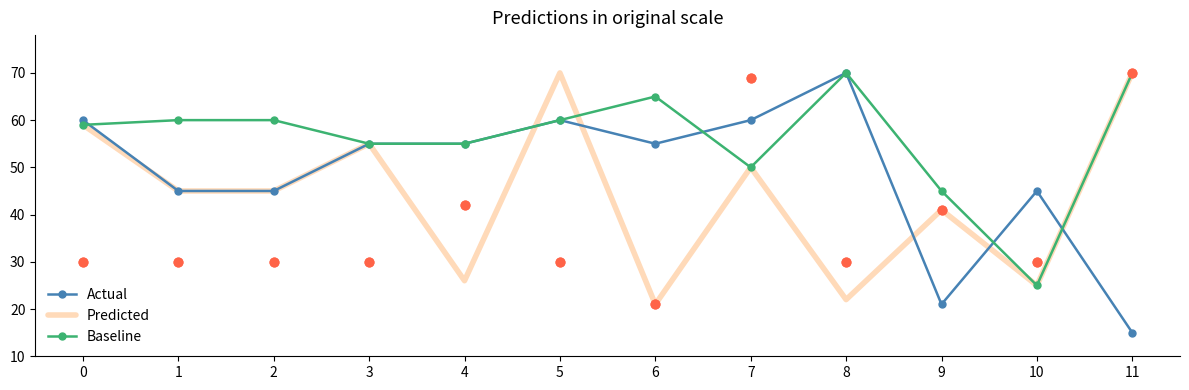

Which series contains the highest Y value?

Actual